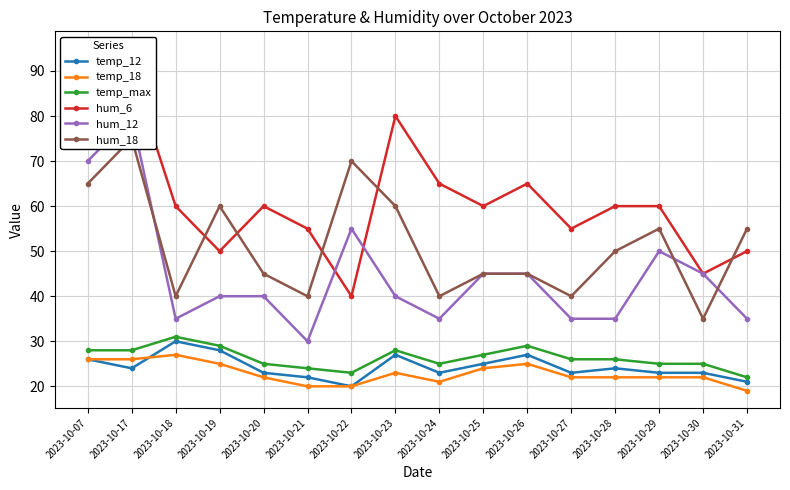

Count the number of categories in the chart.

16